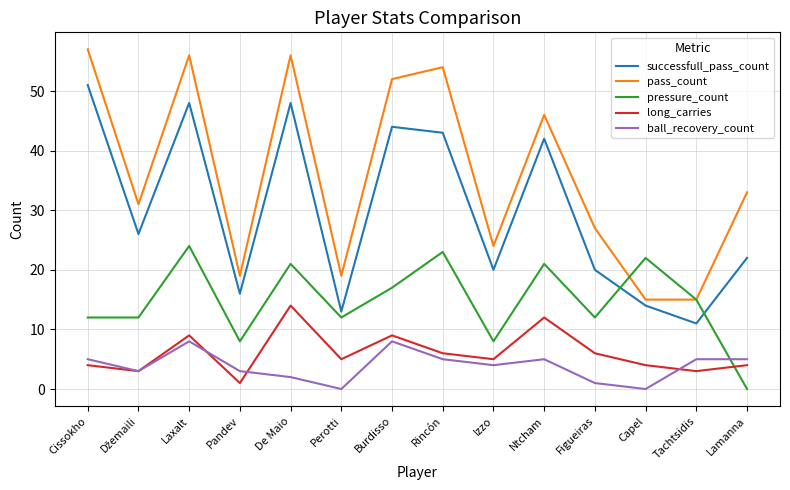

Reading left to right, what are all the values shown in this chart?

successfull_pass_count: 51	26	48	16	48	13	44	43	20	42	20	14	11	22
pass_count: 57	31	56	19	56	19	52	54	24	46	27	15	15	33
pressure_count: 12	12	24	8	21	12	17	23	8	21	12	22	15	0
long_carries: 4	3	9	1	14	5	9	6	5	12	6	4	3	4
ball_recovery_count: 5	3	8	3	2	0	8	5	4	5	1	0	5	5